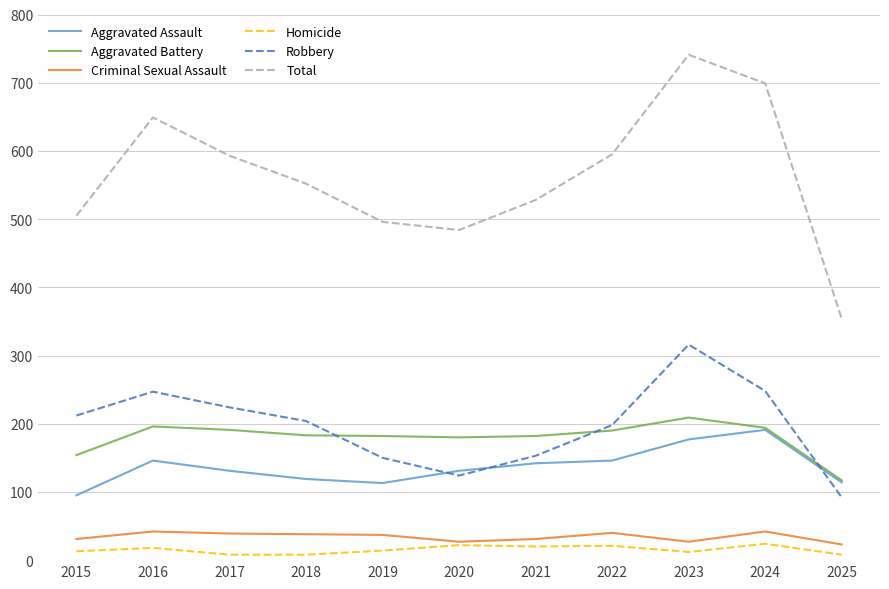

What is the smallest value displayed?

8